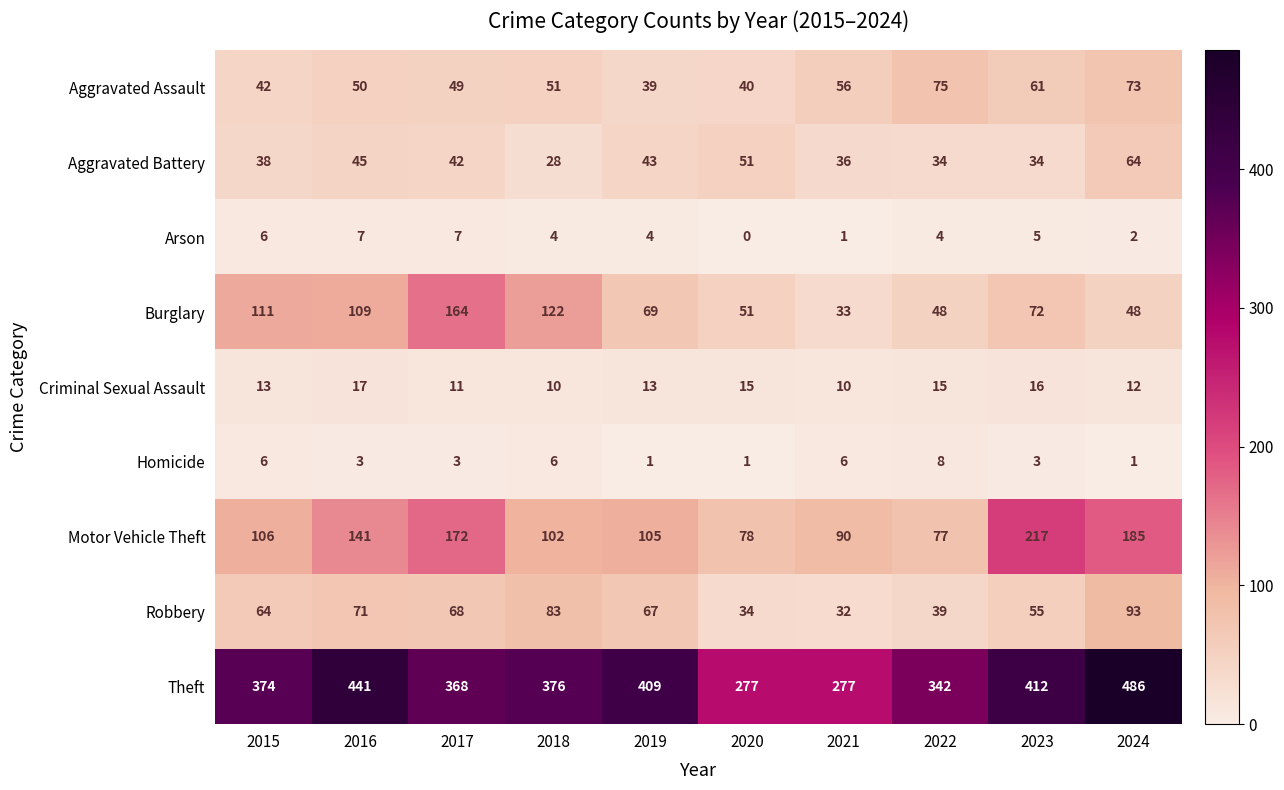

Which series changed the most between 2017 and 2021?

Burglary